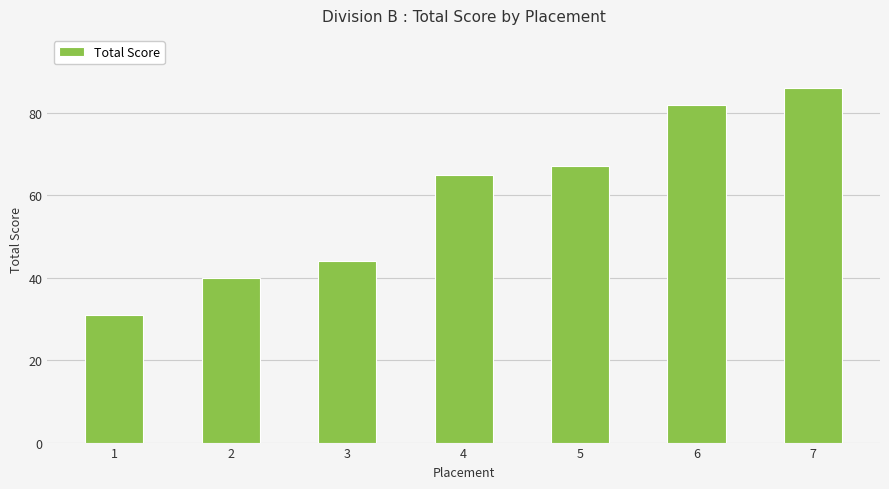

What is the maximum value shown in the chart?

86